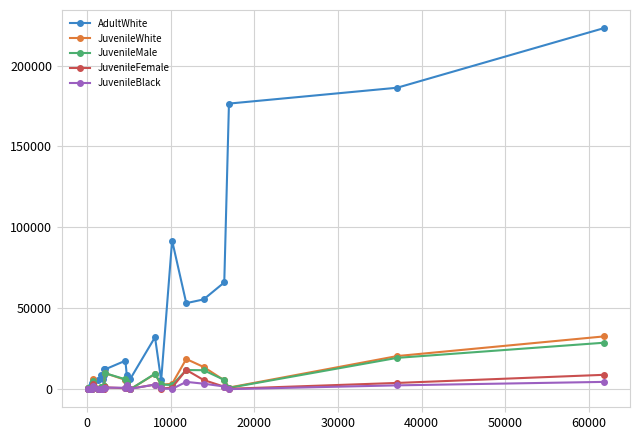

At how many categories does at least one series exceed 169178?

3